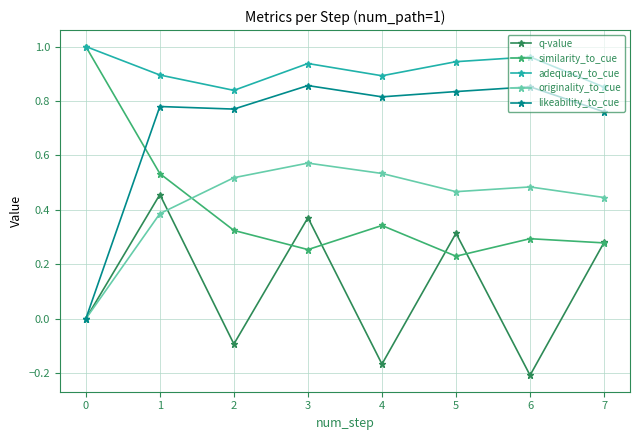

Between 0 and 1, which series saw the biggest shift?

likeability_to_cue